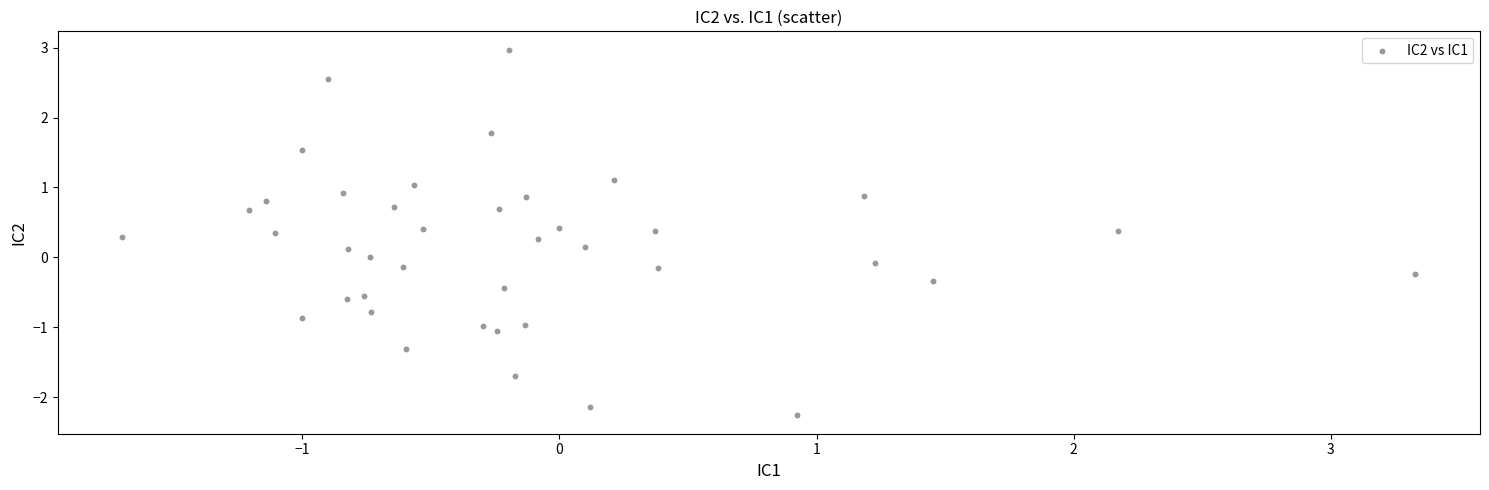

What is the range of Y values (max minus min)?

5.2